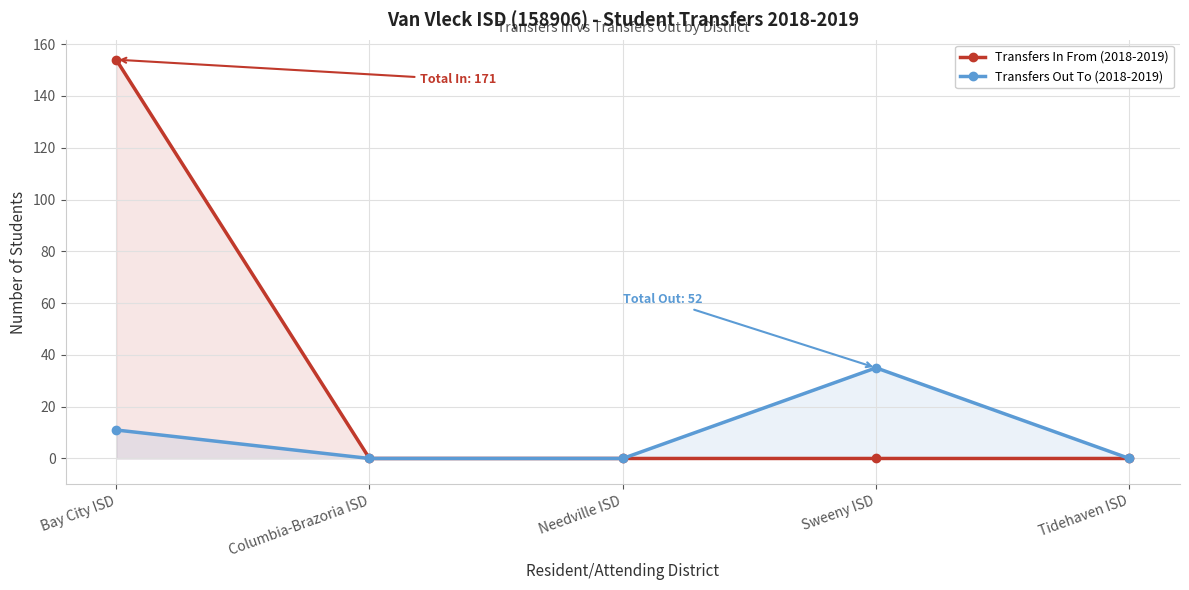

What is the average value of the Transfers Out To (2018-2019) series?

9